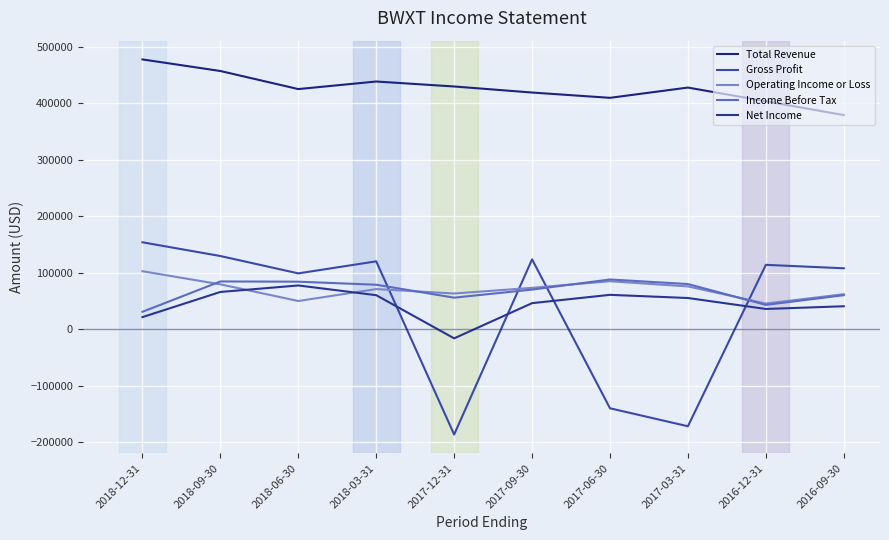

What value does the Gross Profit series have at 2018-09-30?

130000